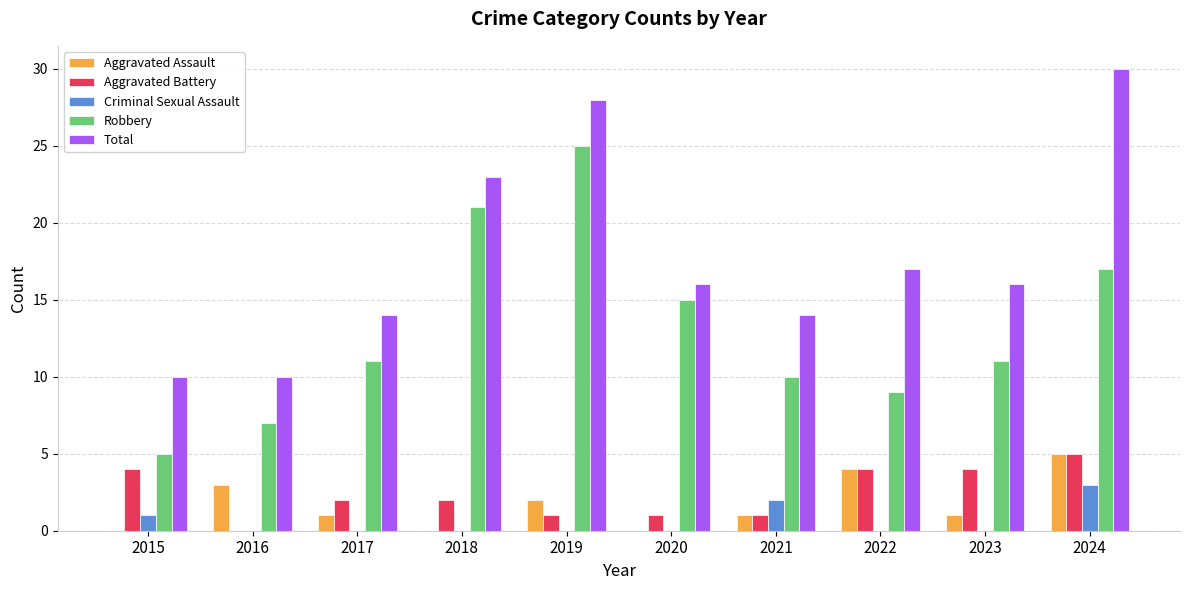

How many data points does each series have?

10